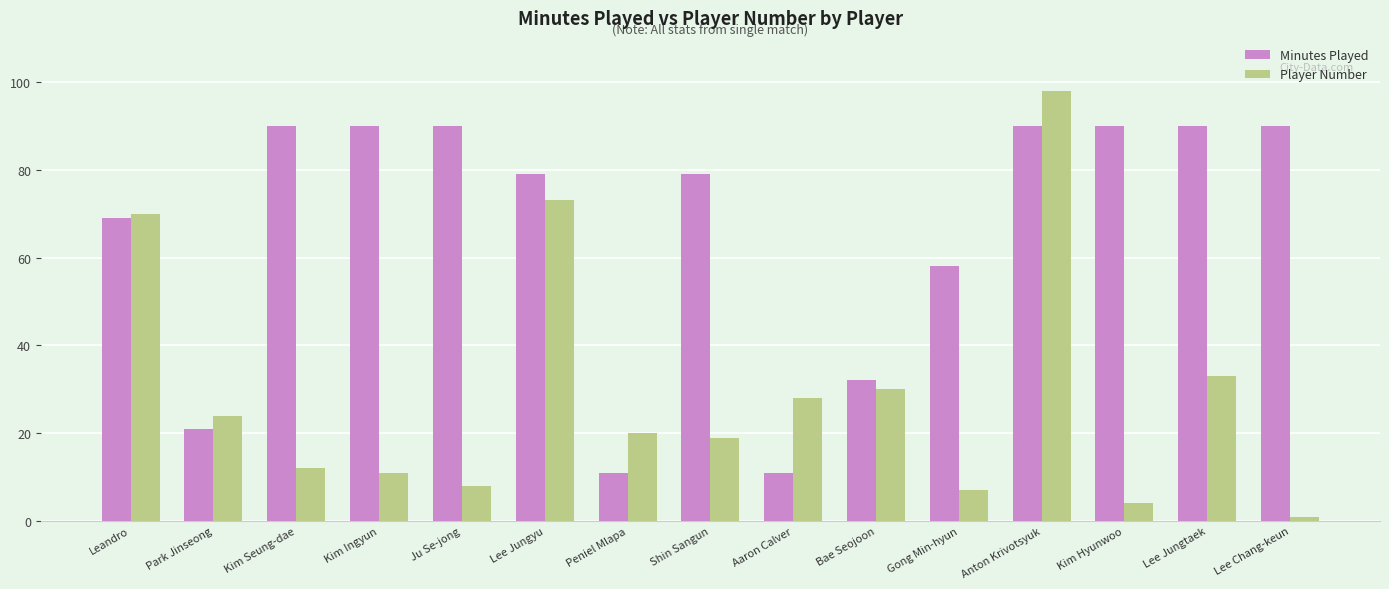

At Ju Se-jong, list the series in order from smallest to largest.

Player Number, Minutes Played